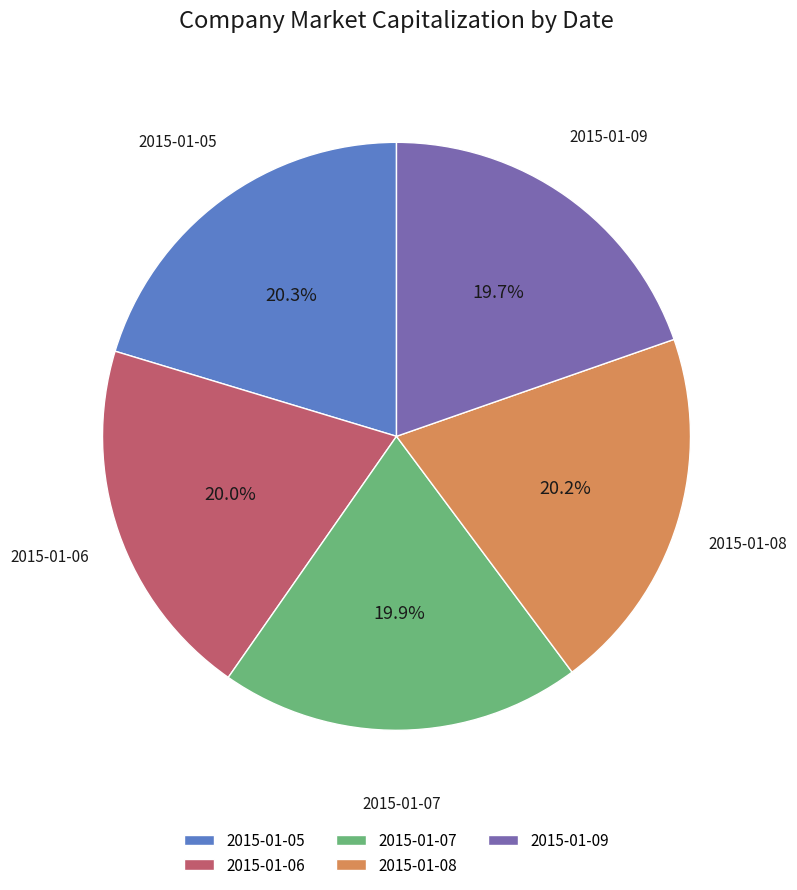

The 2015-01-05 slice represents 15% of the pie. True or false?

False